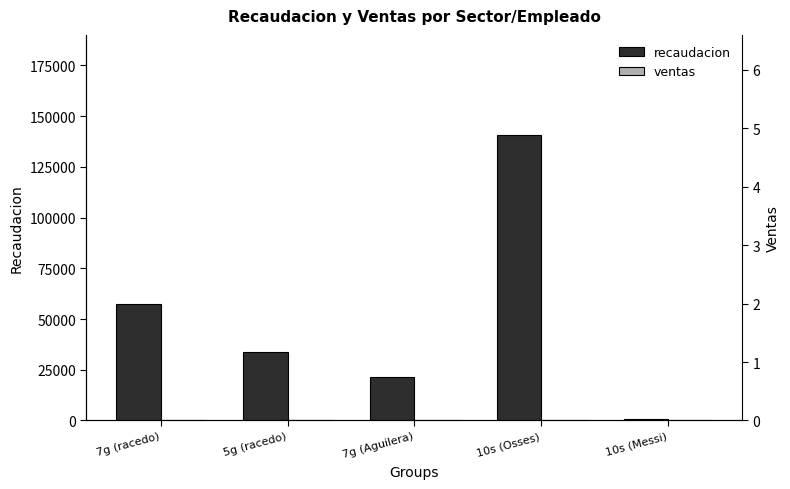

What is the value of the recaudacion bar at the 1st from the left?

57400